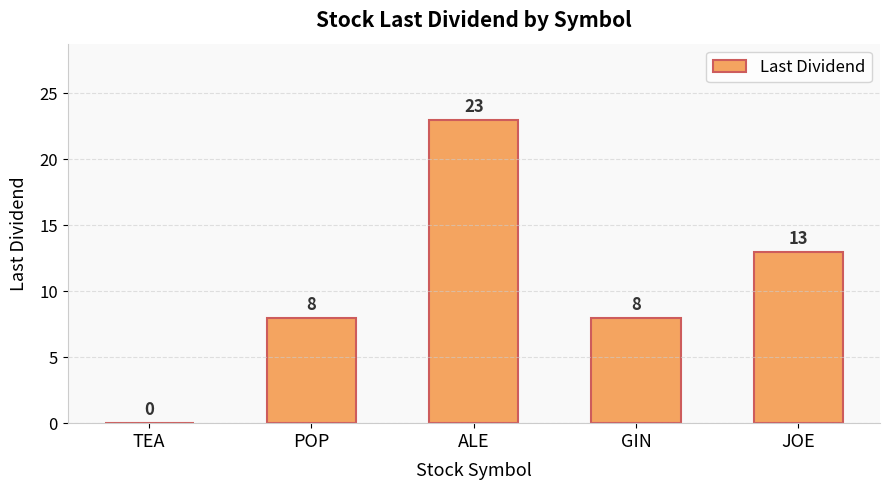

The value at TEA is 11. True or false?

False